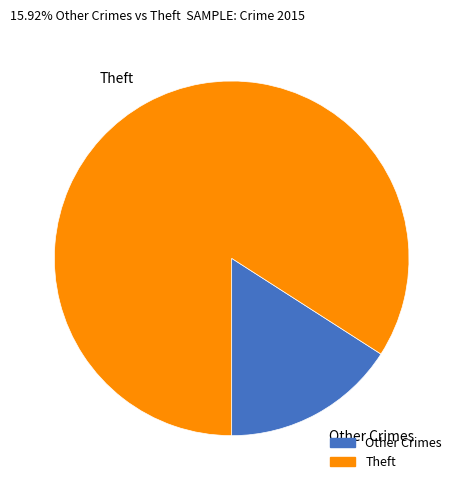

Which category has the biggest portion of the pie?

Theft